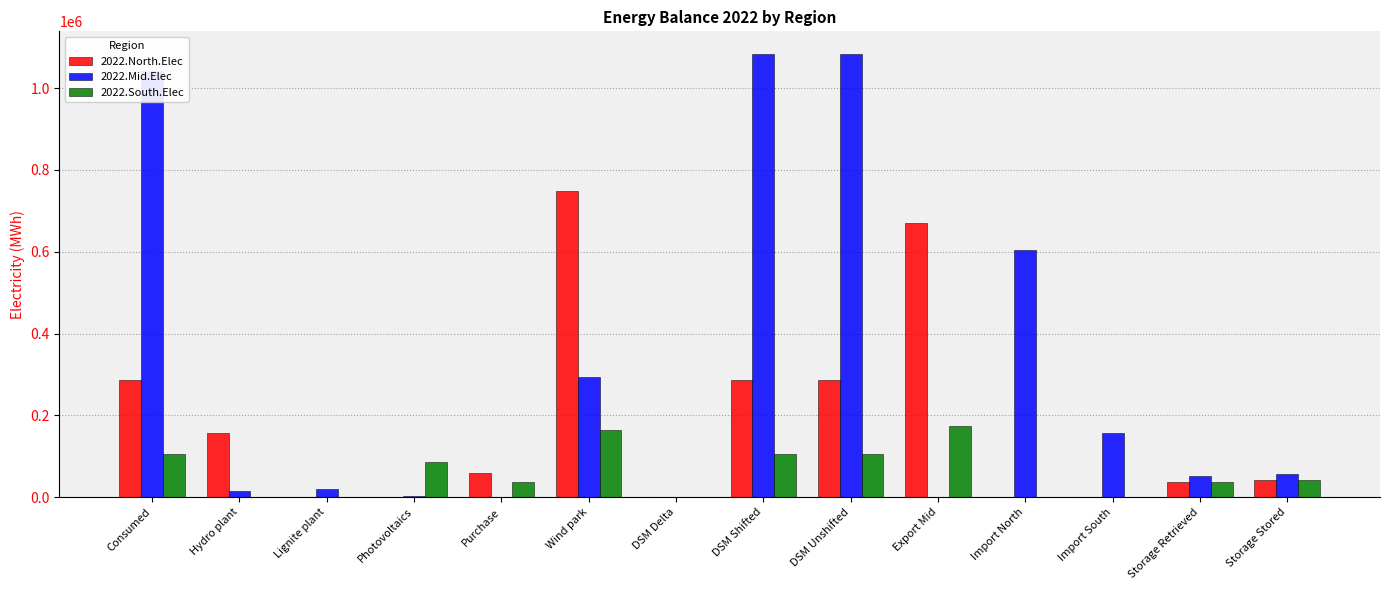

What is the difference between the 2022.Mid.Elec values at DSM Shifted and Consumed?

43102.5